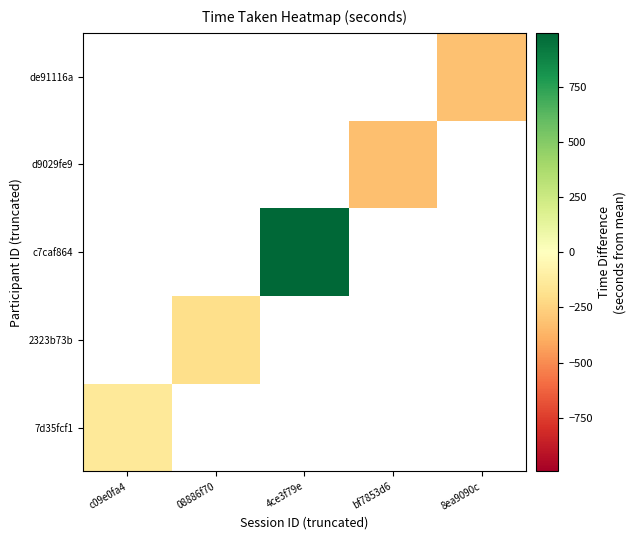

At how many categories does at least one series exceed 733?

1